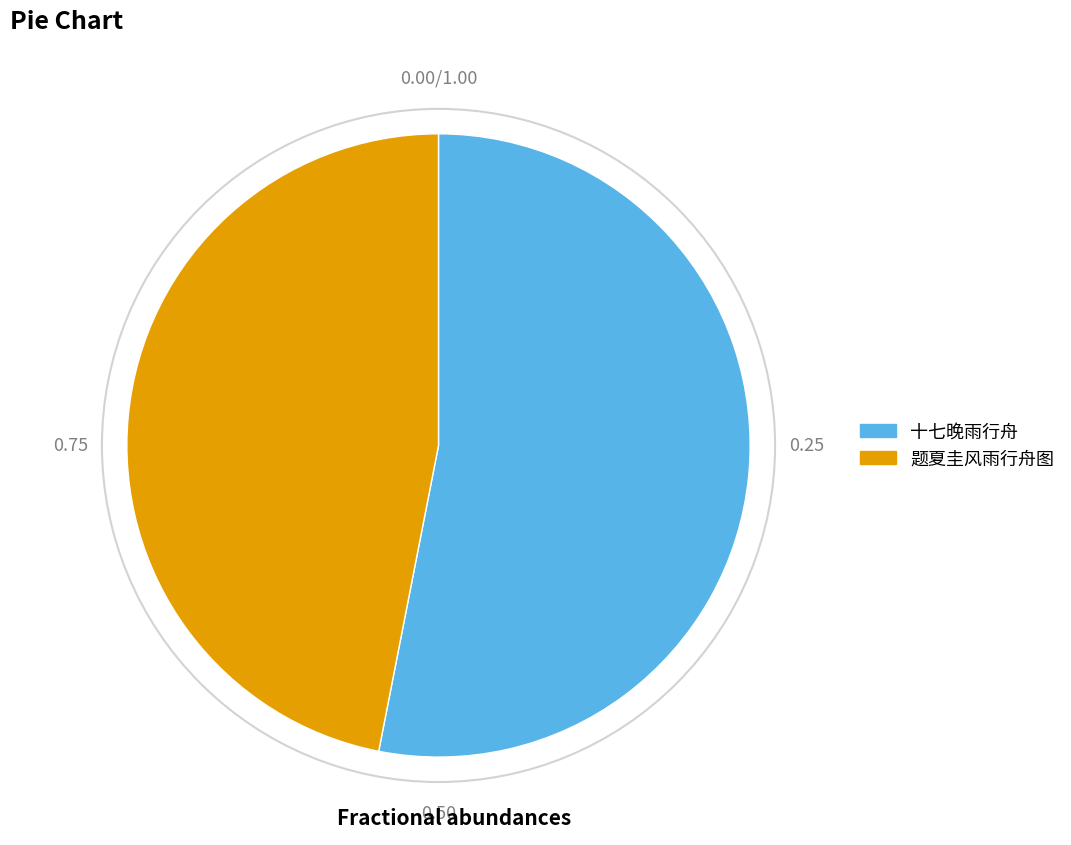

Is 十七晚雨行舟 the majority of the pie?

Yes